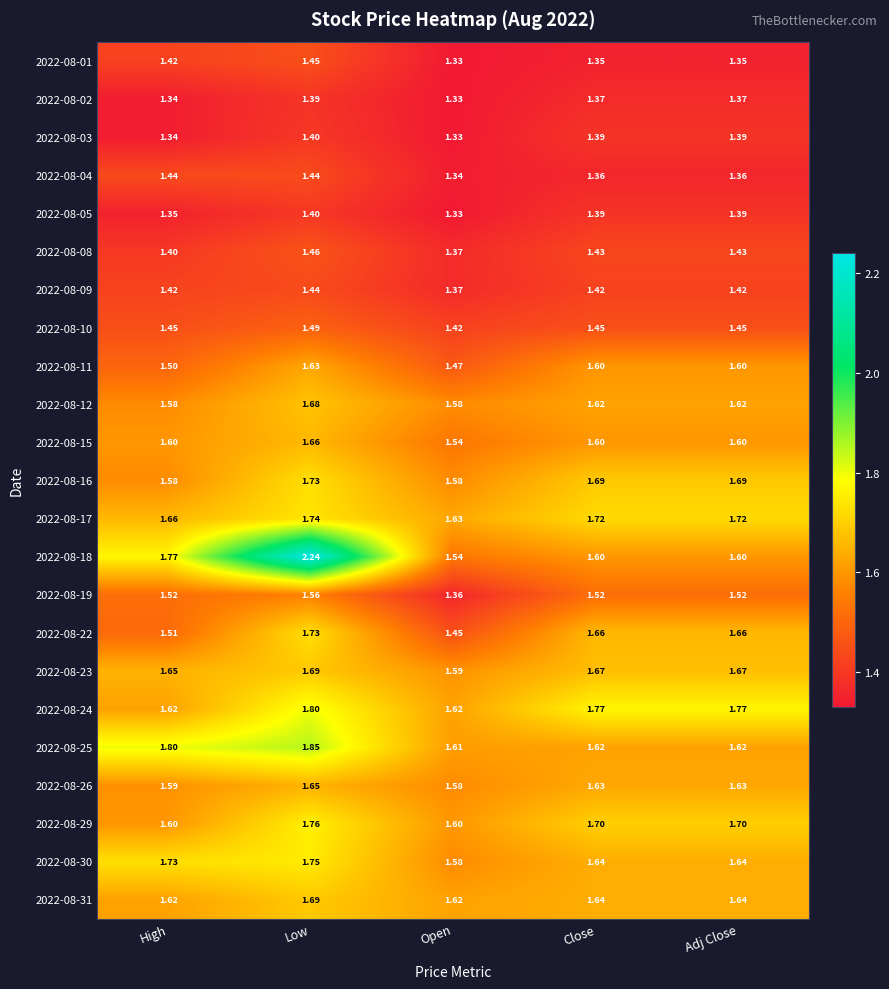

Which label corresponds to the smallest value in the chart?

Open